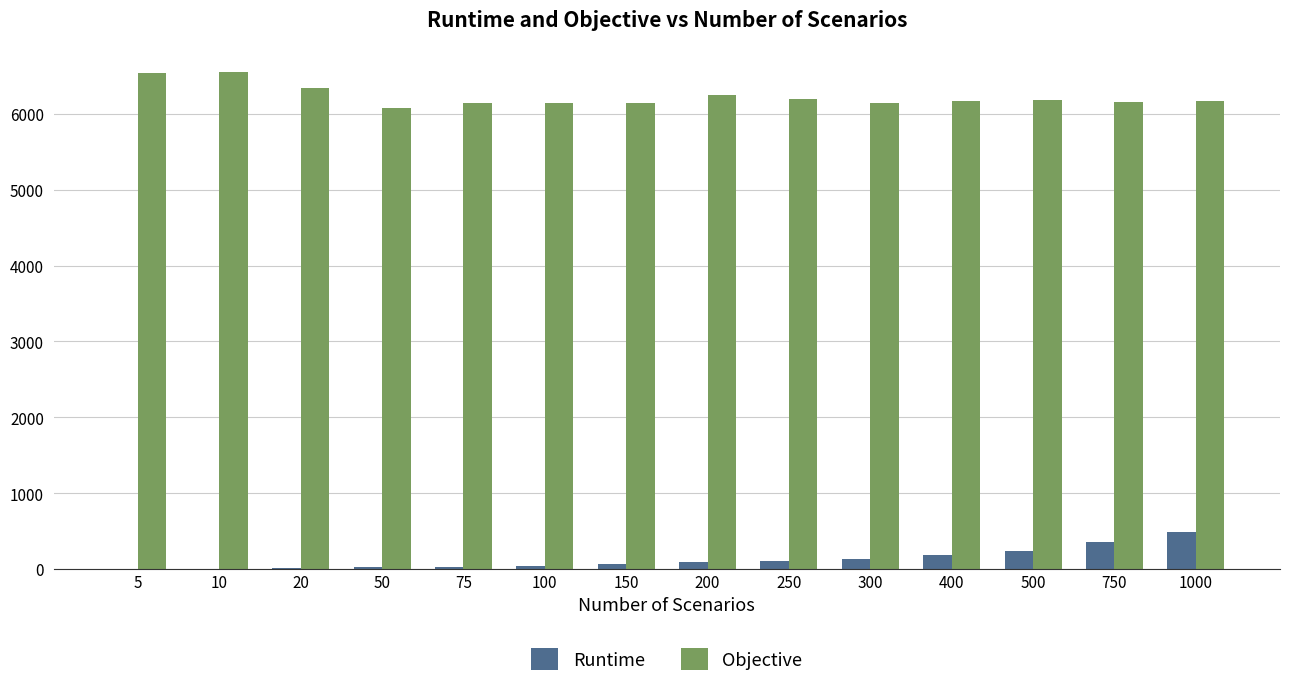

Read the Runtime value at 50.

19.4